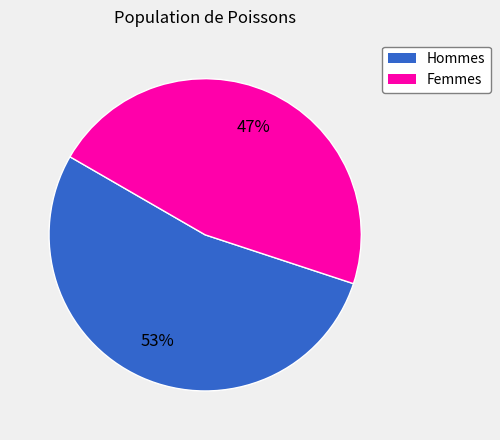

To the nearest percent, what is the average slice percentage?

50%